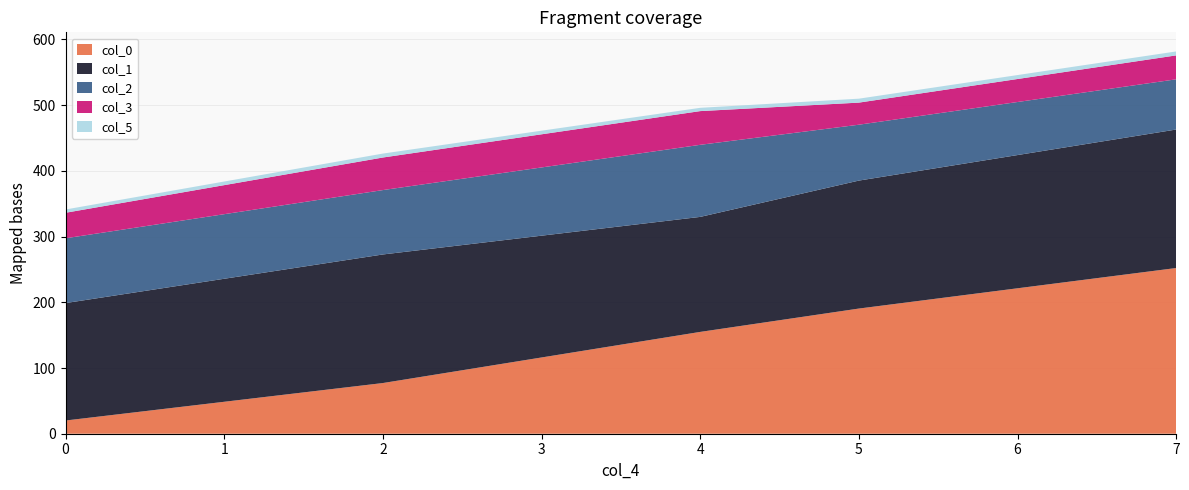

Reading left to right, what are all the values shown in this chart?

col_0: 20.1	77.1	155.0	190.5	252.2
col_1: 178.7	195.7	175.0	194.7	210.8
col_2: 98.6	98.0	109.7	85.0	76.4
col_3: 38.8	49.6	51.3	33.6	36.4
col_5: 5.0	6.0	5.0	6.0	6.0